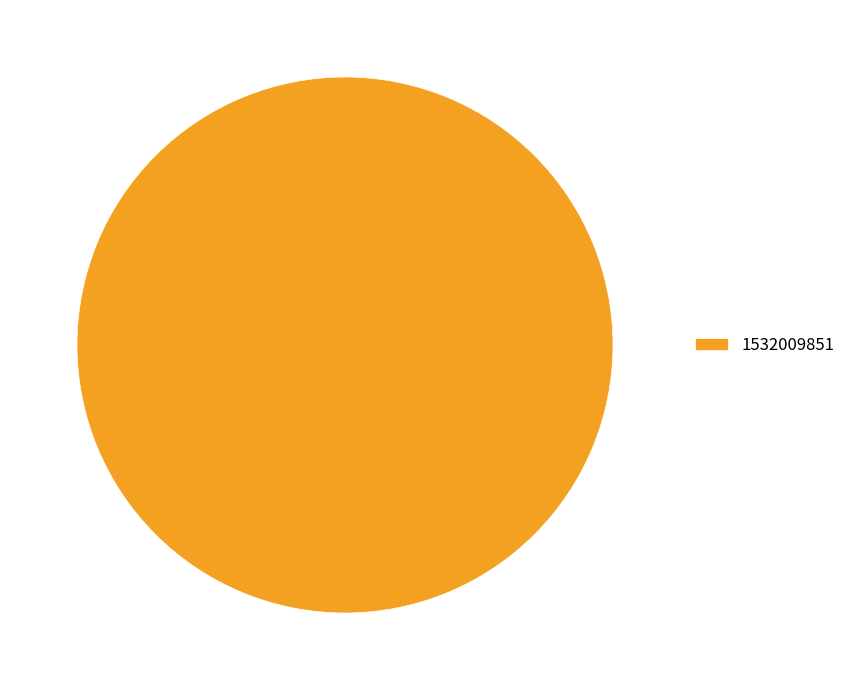

How many slices are in this pie chart?

1